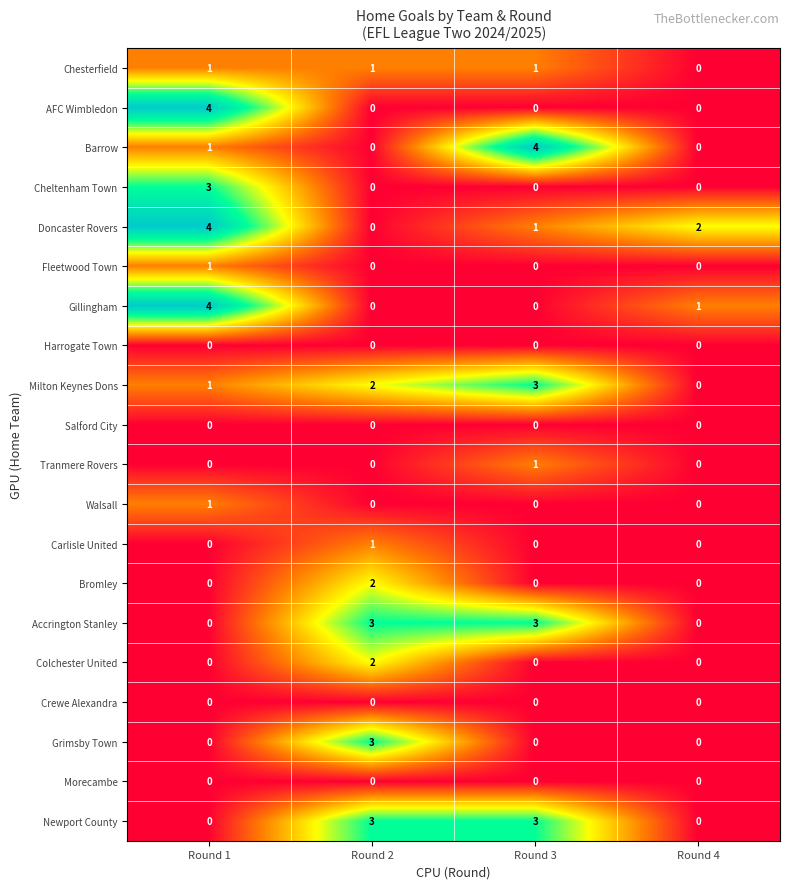

Count the Cheltenham Town values in the range 0 to 3.

4